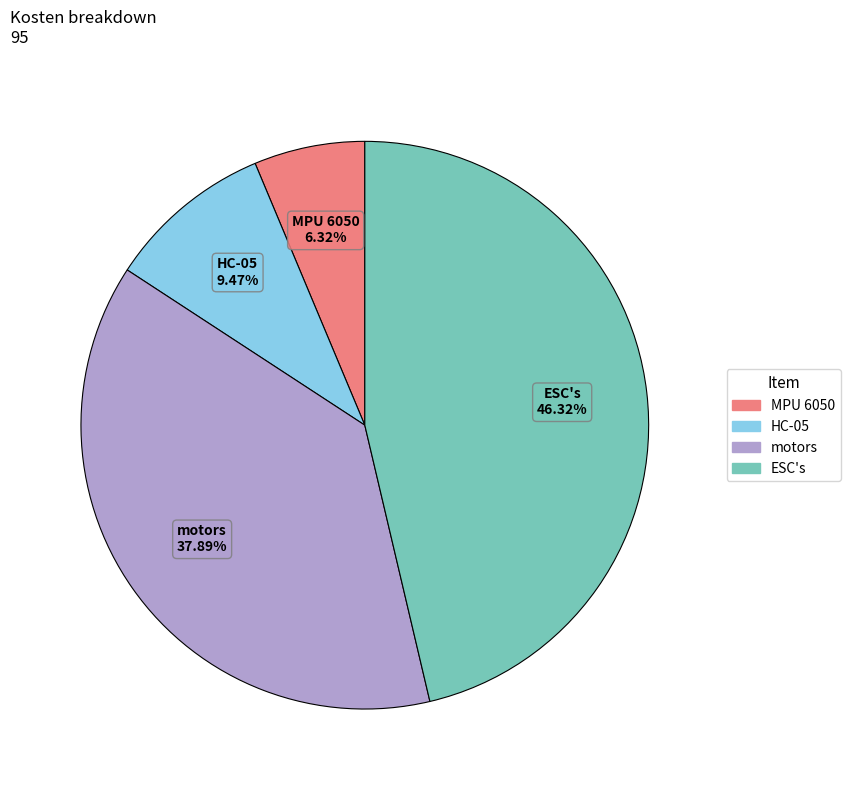

To the nearest percent, what is the difference between the HC-05 and ESC's slice percentages?

37%